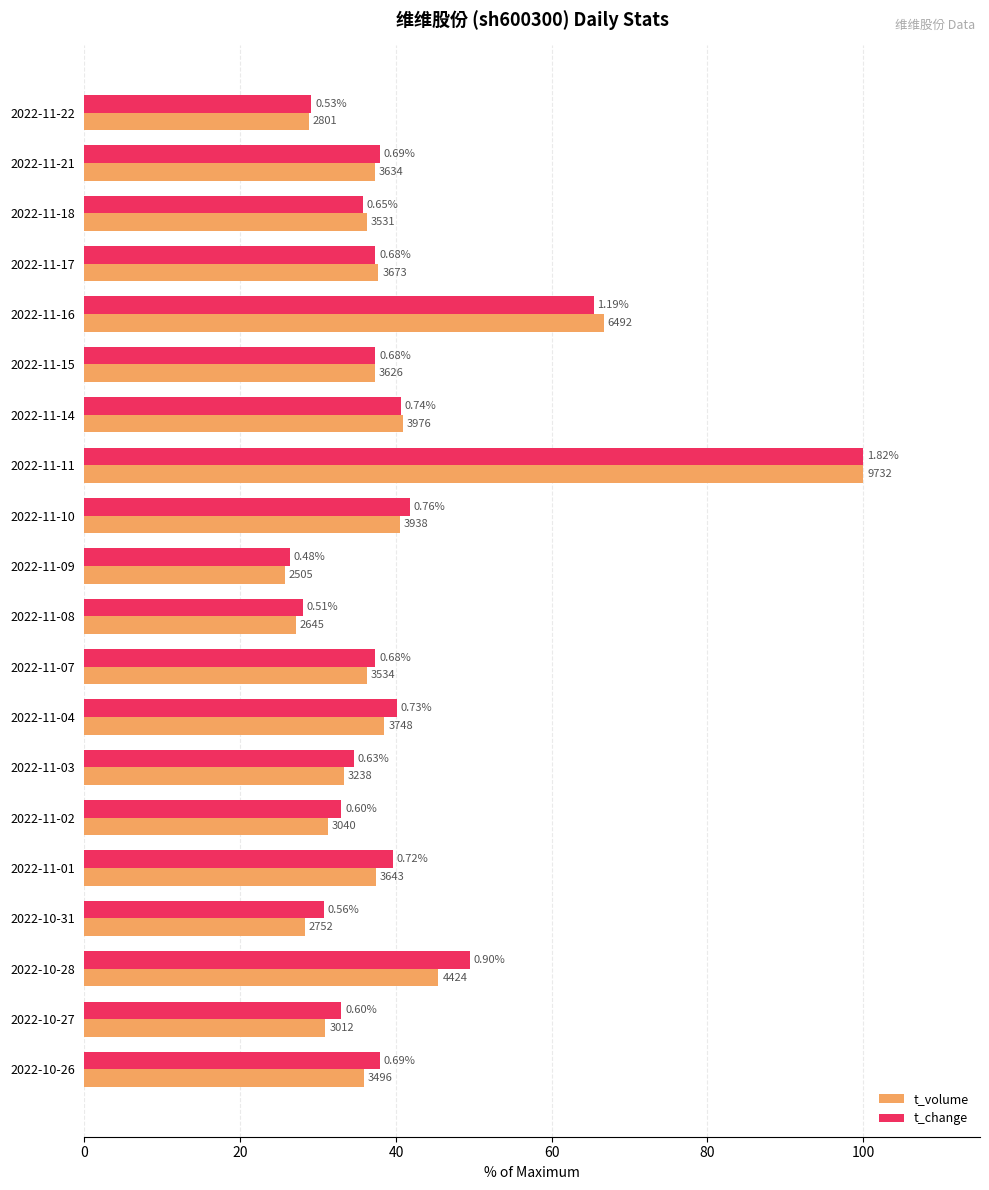

What are all the series names shown in the legend?

t_volume, t_change